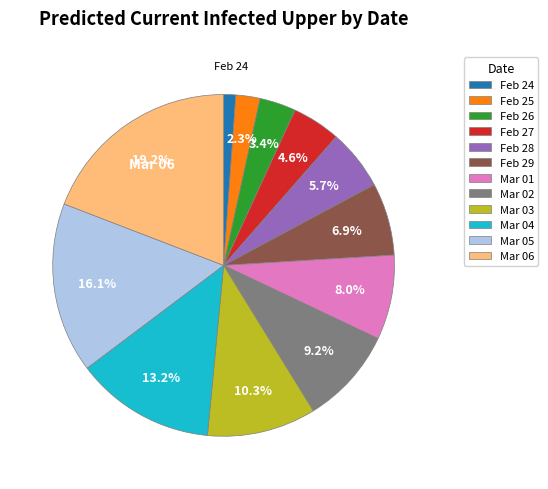

Is the sum of Mar 01 and Feb 28 greater than half?

No